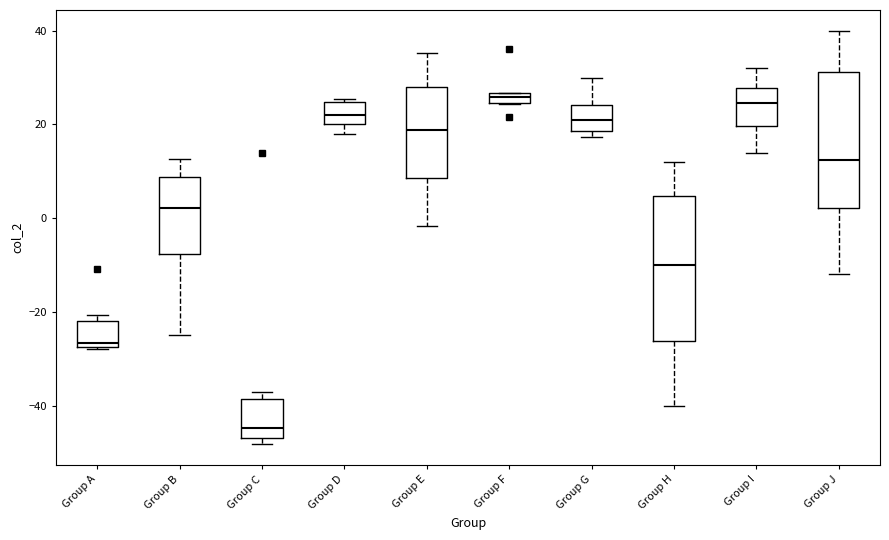

Where is the upper edge of the box for Group E on the y-axis? The values are not printed on the chart, so give them approximately, as read against the axis.

28